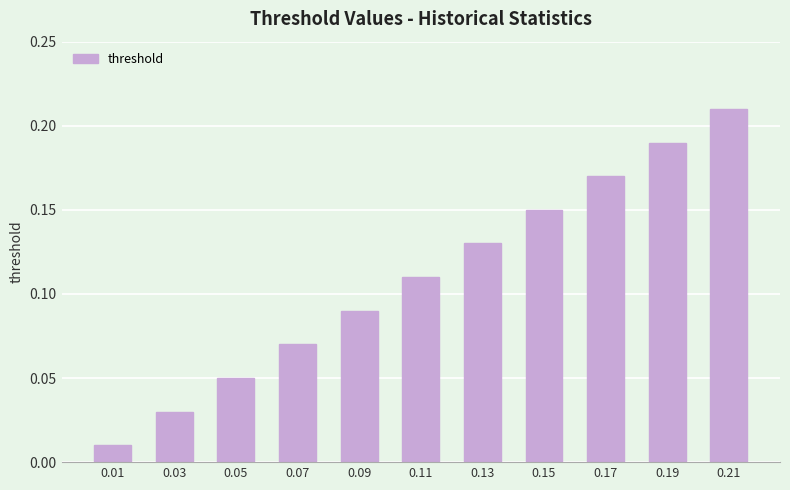

True or false: the data shows 0.0 at 0.11.

False